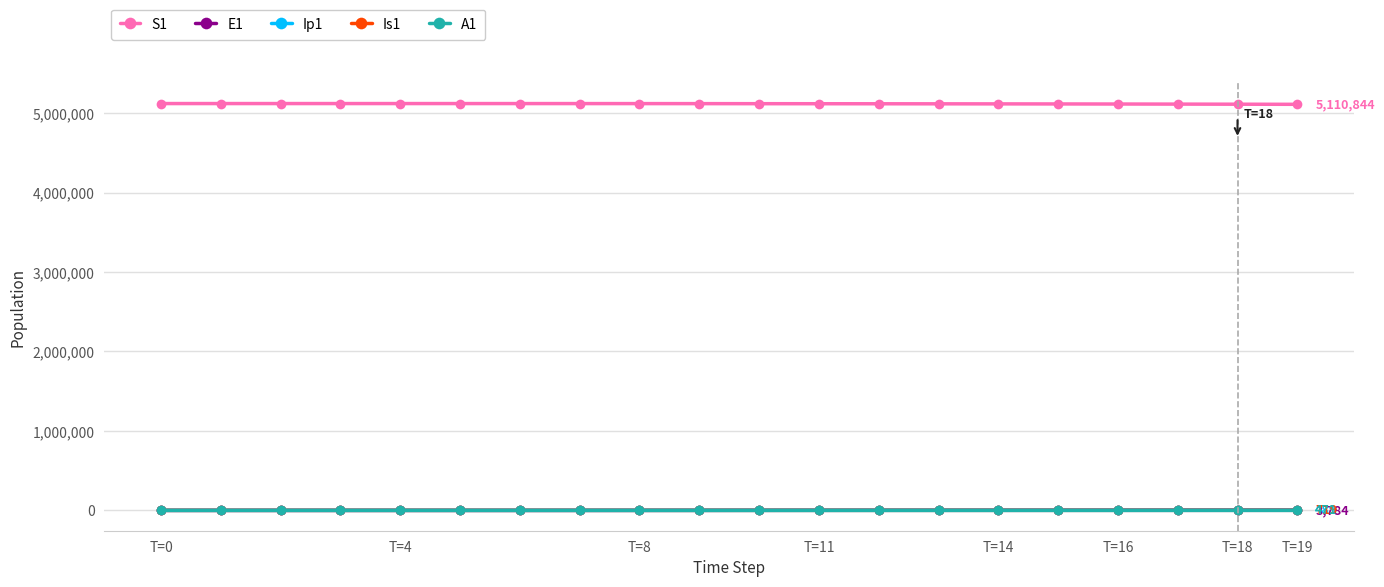

What is the value of the S1 point at the 4th from the left?

5120468.1